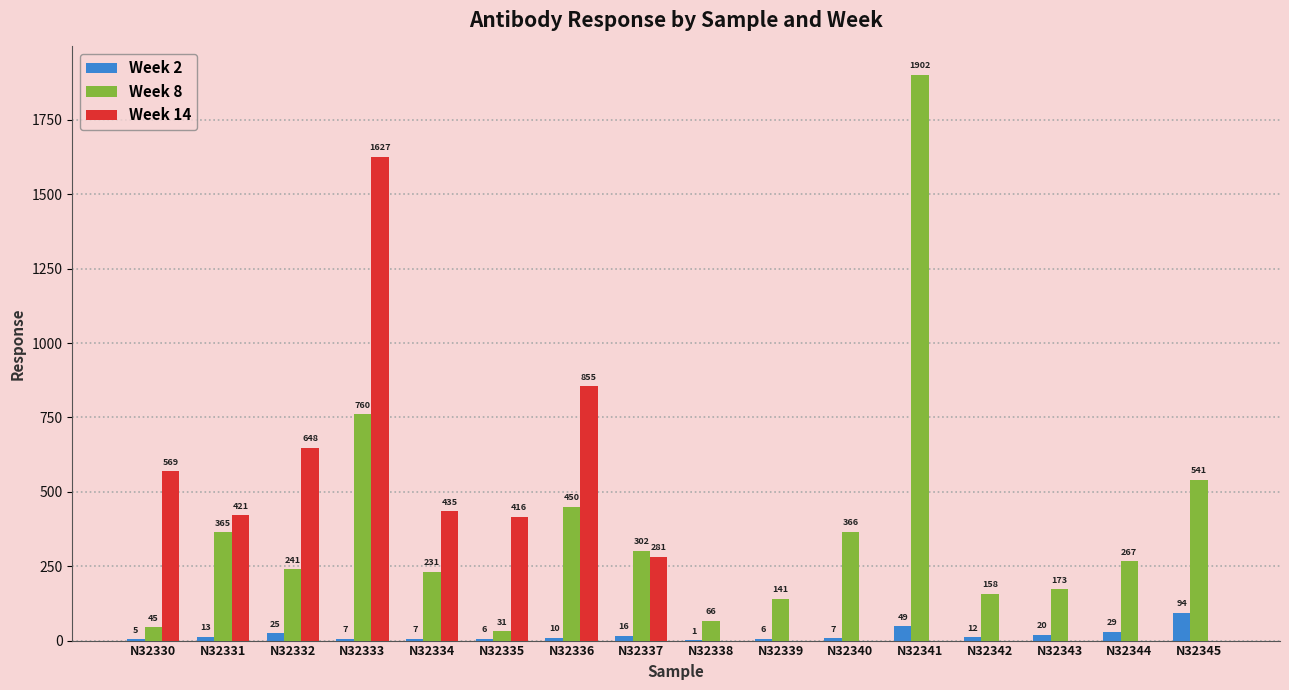

How many groups of bars are there?

16